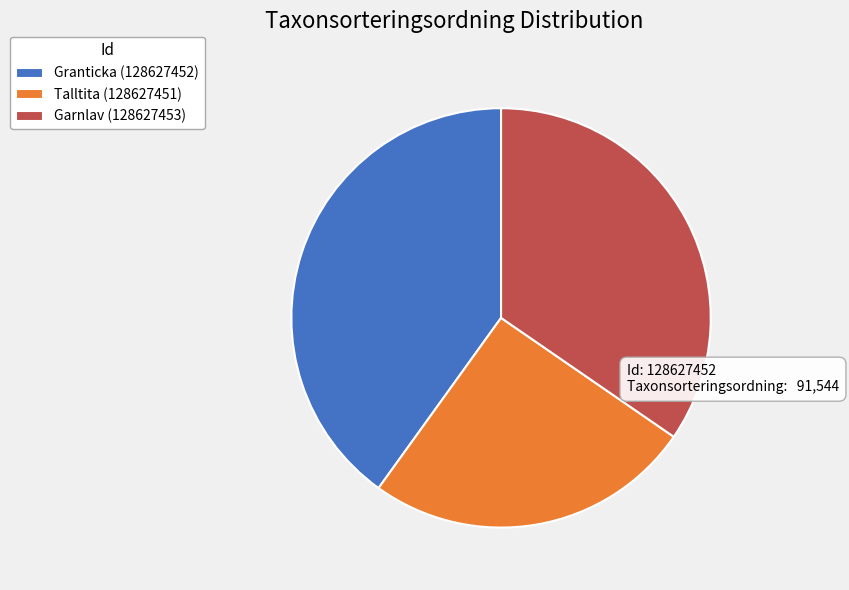

Rank the categories by value from lowest to highest.

Talltita (128627451), Garnlav (128627453), Granticka (128627452)